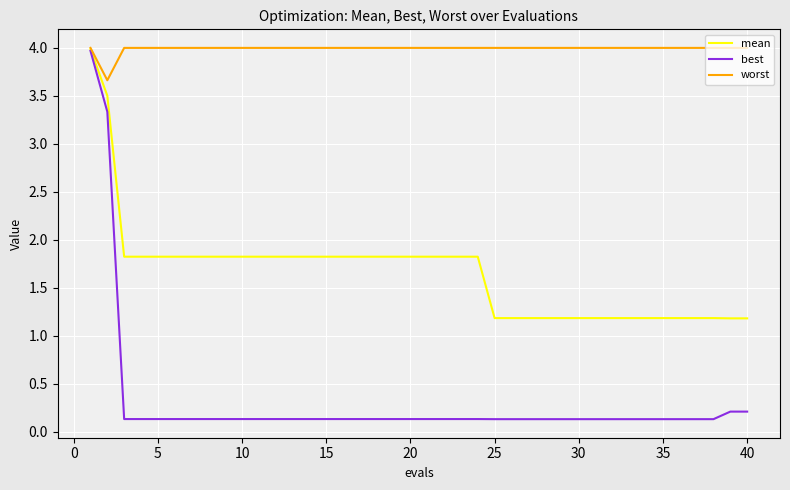

Which series has the widest spread of values?

best